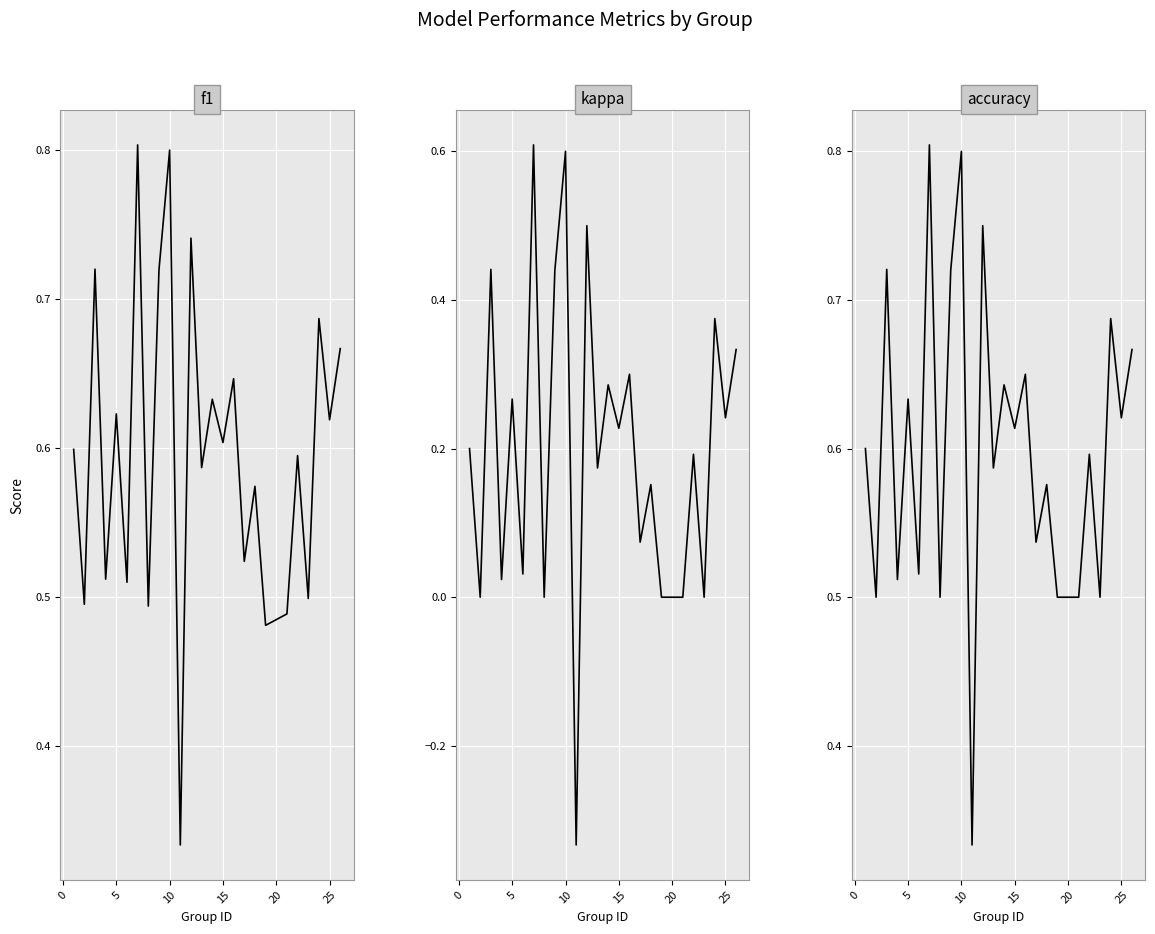

How many values in kappa are below zero?

1